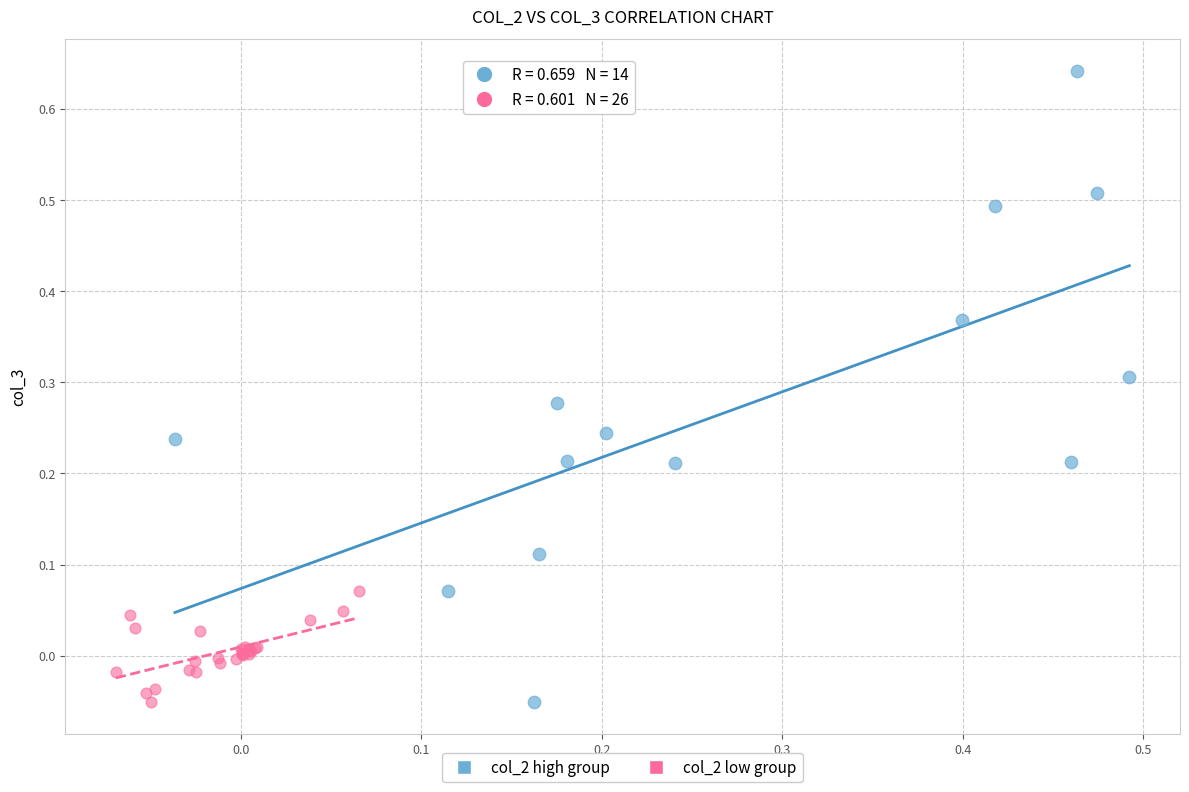

Which series has the widest spread of Y values?

col_2 high group